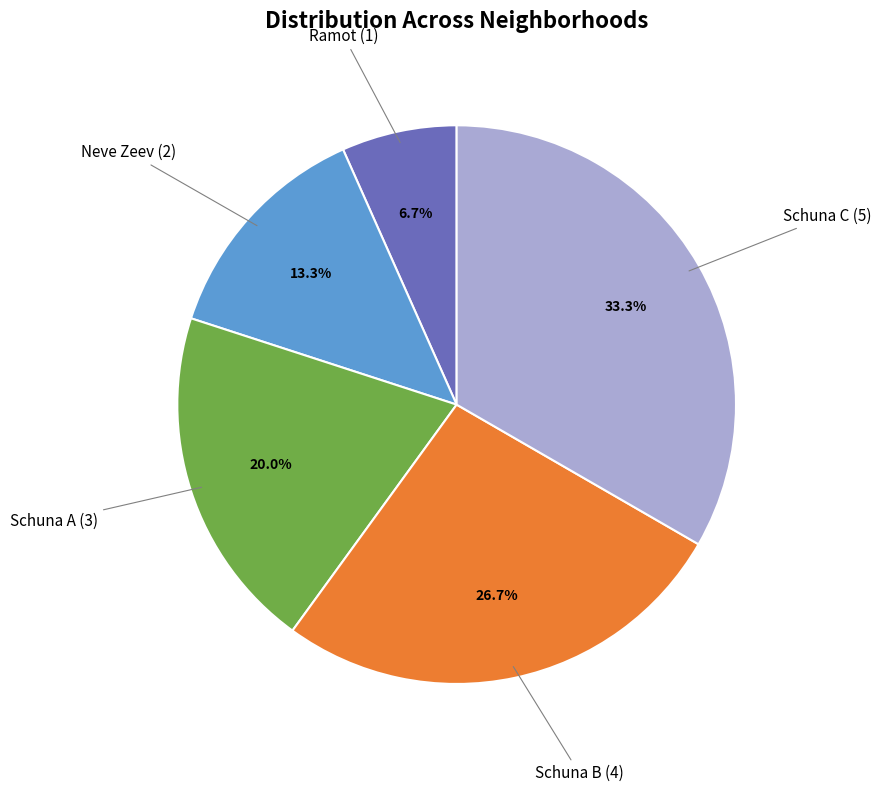

Between Schuna C and Schuna B, which is larger?

Schuna C